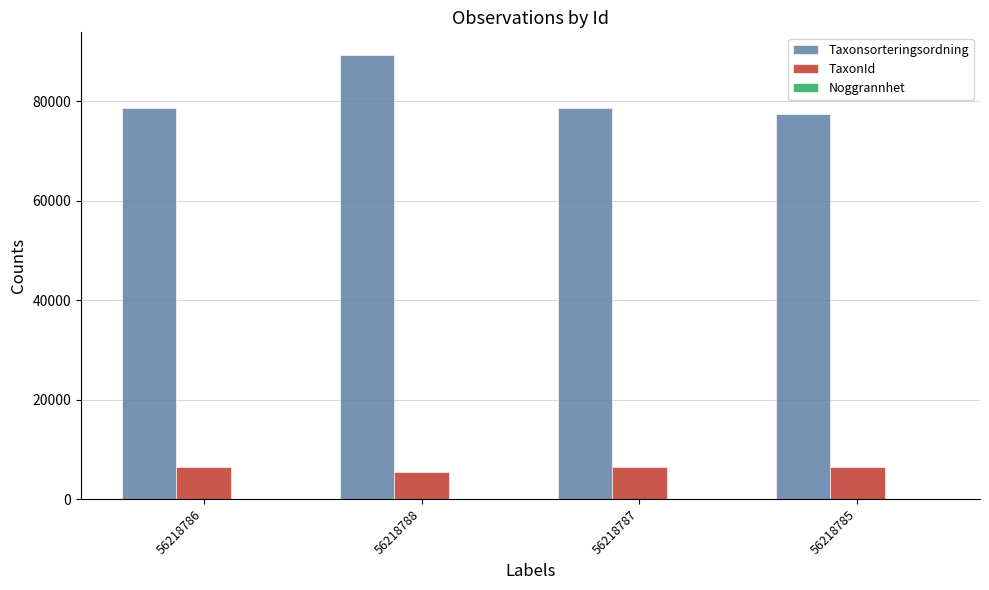

What is the maximum value for TaxonId?

6462